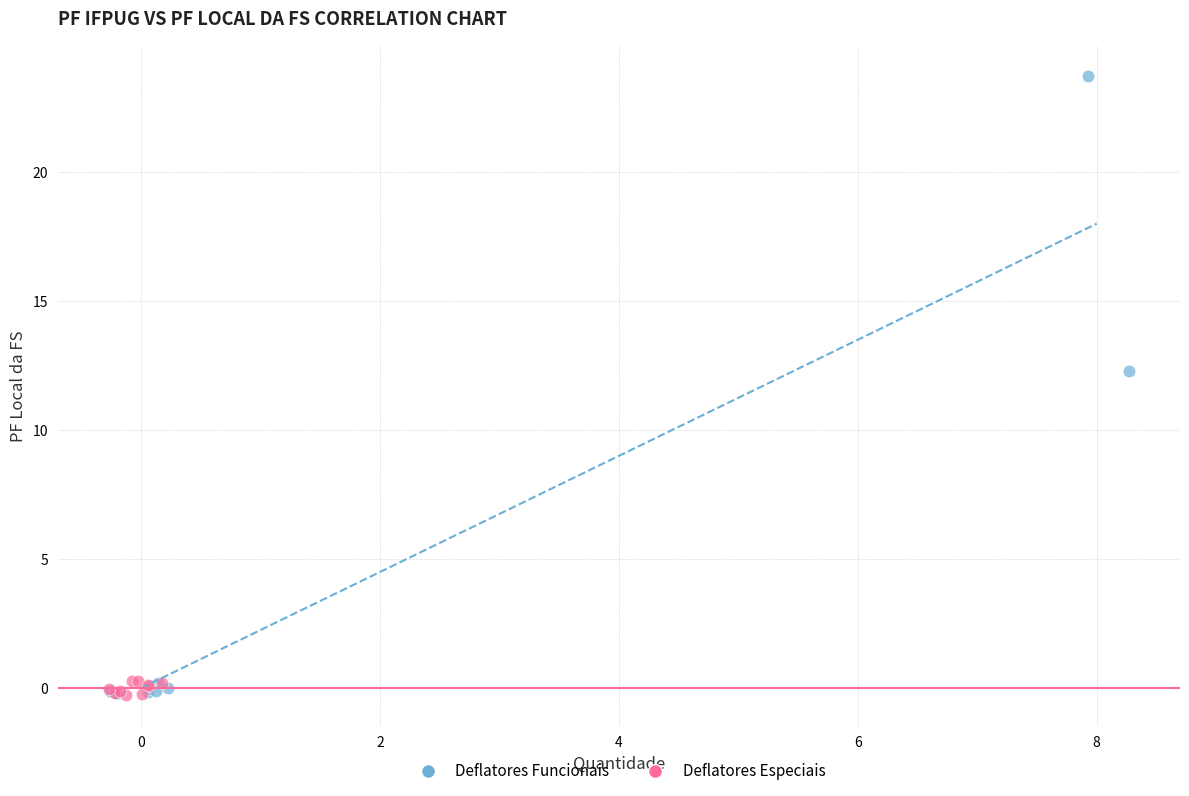

Which series contains the highest Y value?

Deflatores Funcionais